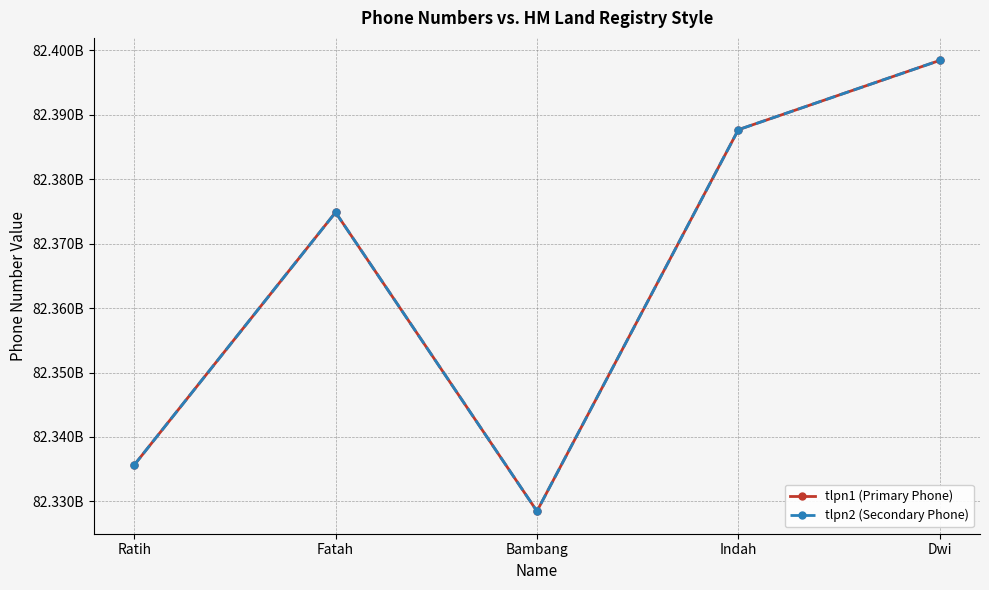

Count the tlpn1 (Primary Phone) values in the range 82335648686 to 82387653748.

3